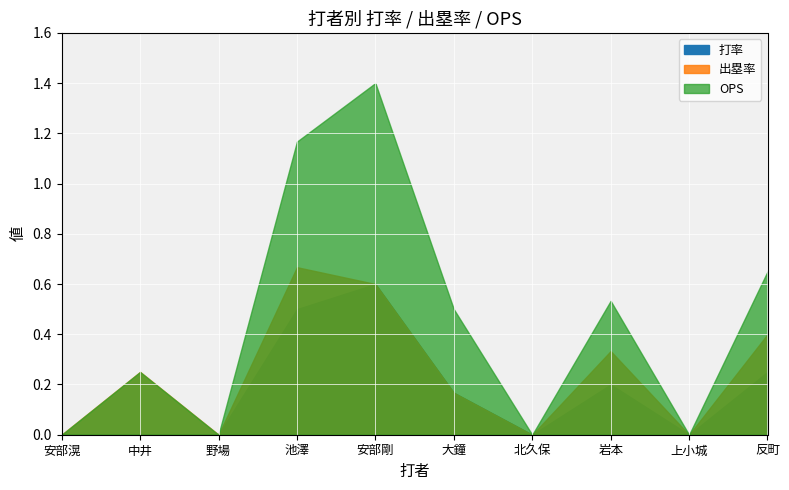

True or false: 打率 and 出塁率 cross at least once.

False